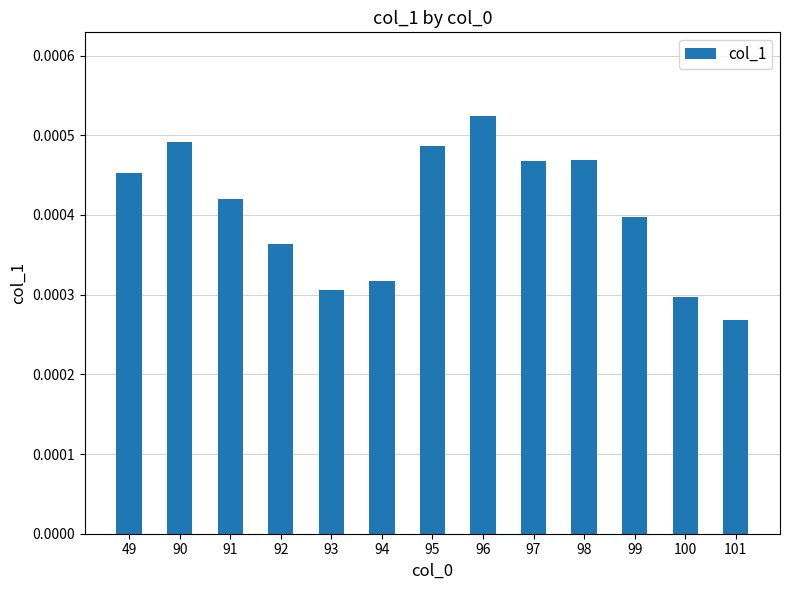

At which category does the chart reach its peak across all series?

96